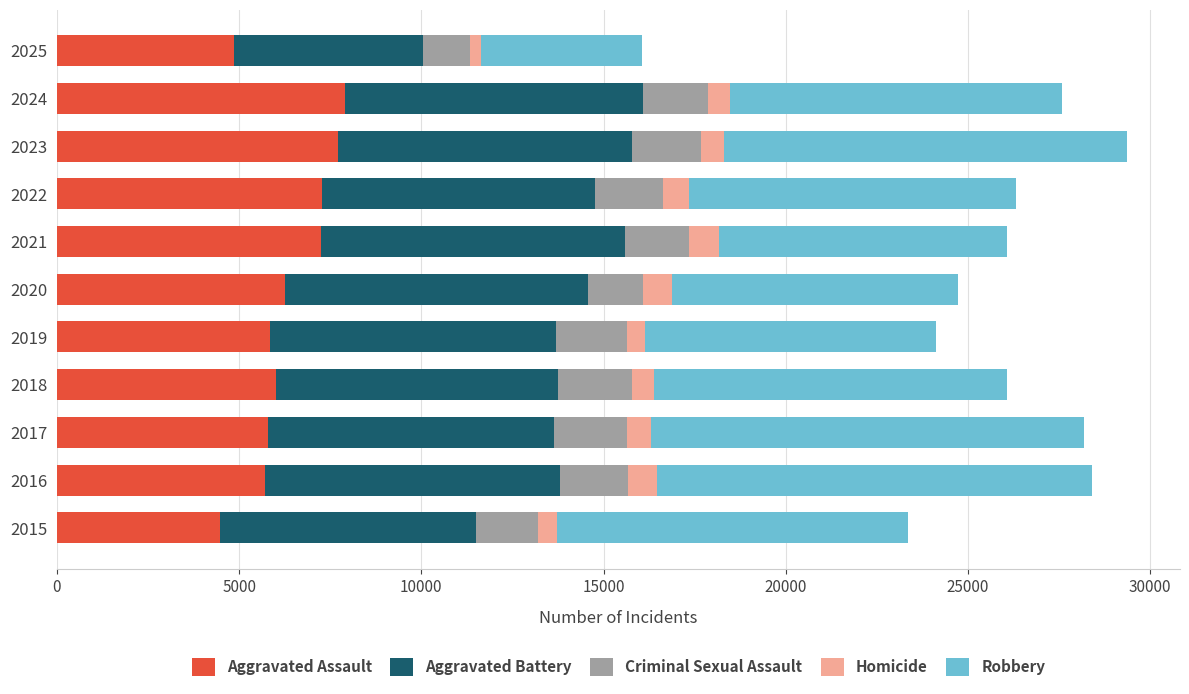

Count the number of categories in the chart.

11